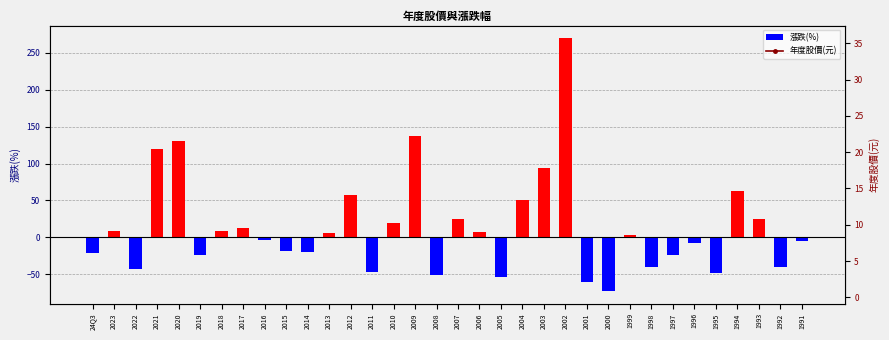

Is the value of 年度股價(元) at 1997 greater than the value of 漲跌(%) at 2006?

Yes